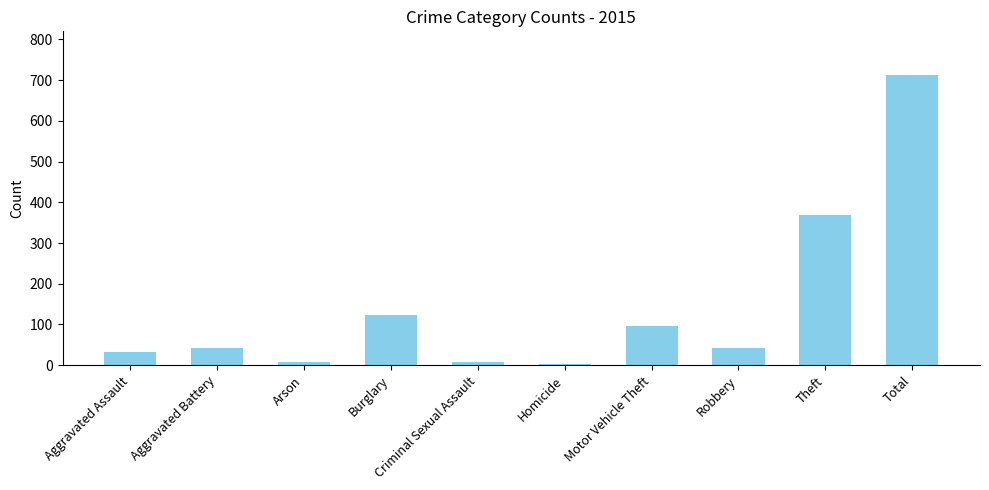

What is the label of the 10th bar from the left?

Total